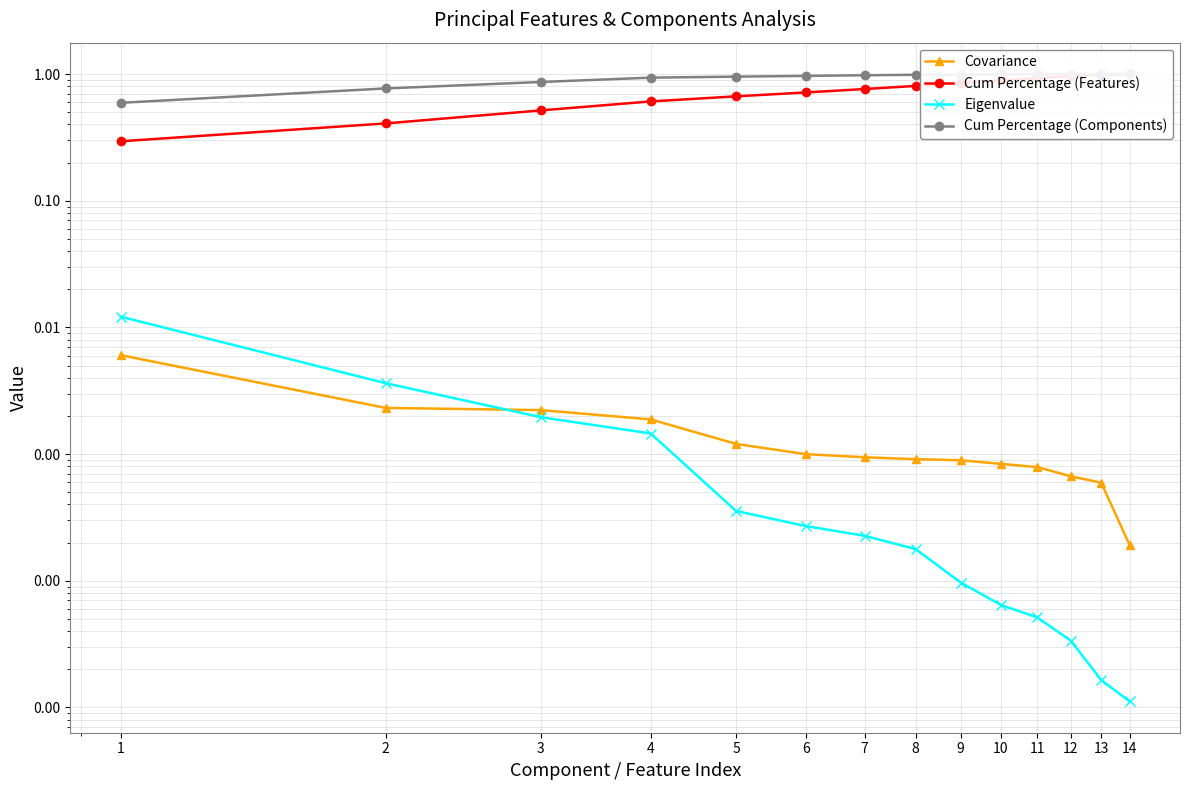

At which category is the sum across all series the highest?

14